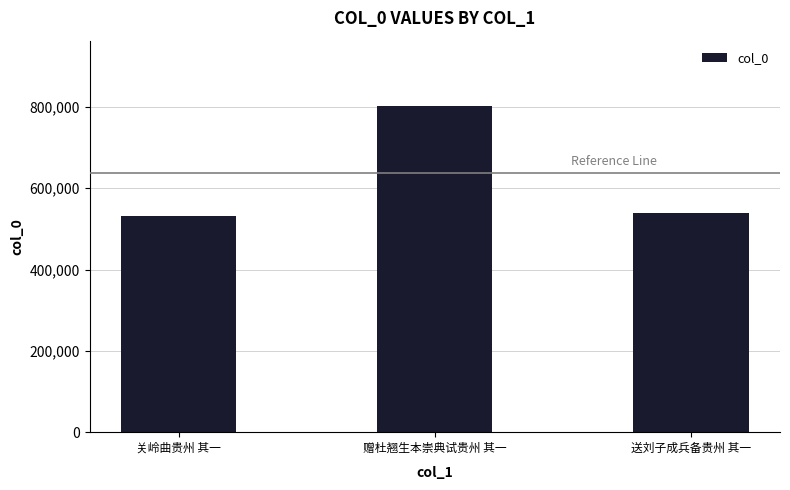

What position from the left is 送刘子成兵备贵州 其一?

3